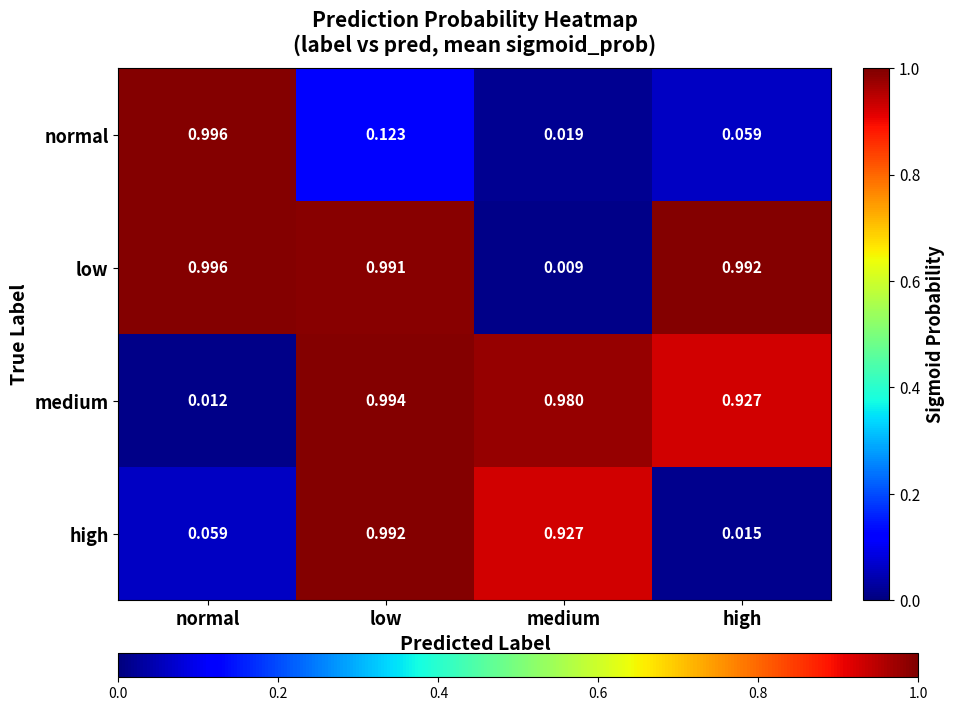

Rank the series at low from lowest to highest value.

normal, low, high, medium